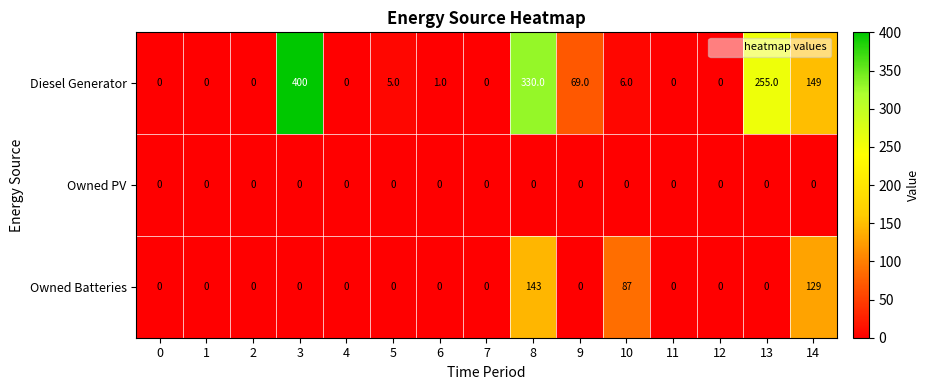

Which series has the largest range (max minus min)?

Diesel Generator